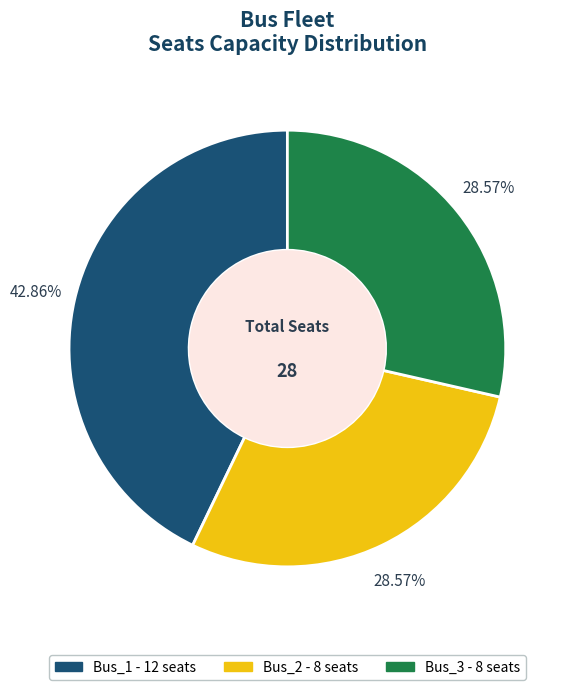

To the nearest percent, what is the difference between the largest and smallest slice percentages?

14%